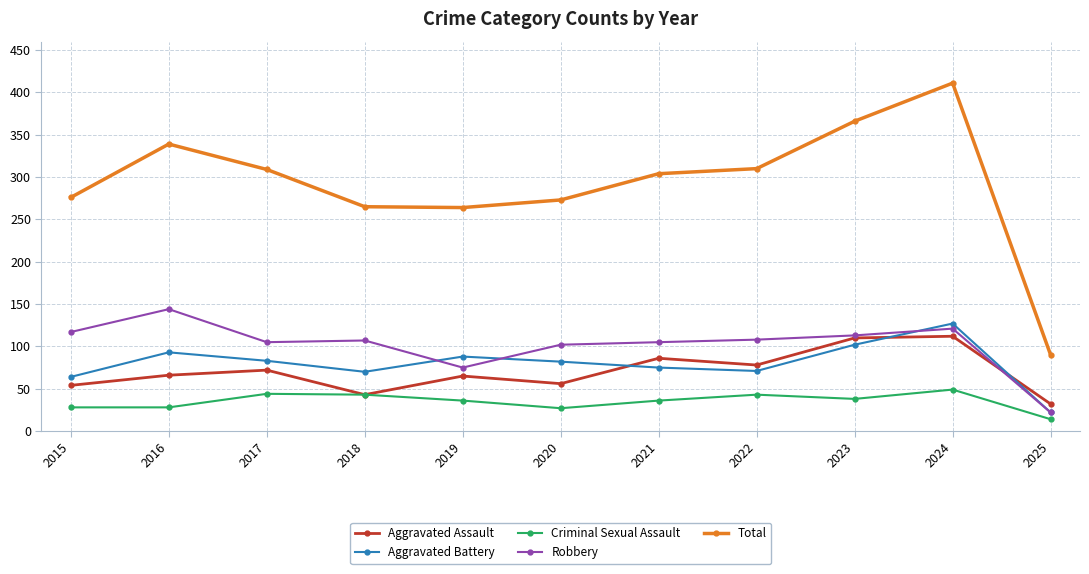

Which series changed the most between 2016 and 2018?

Total